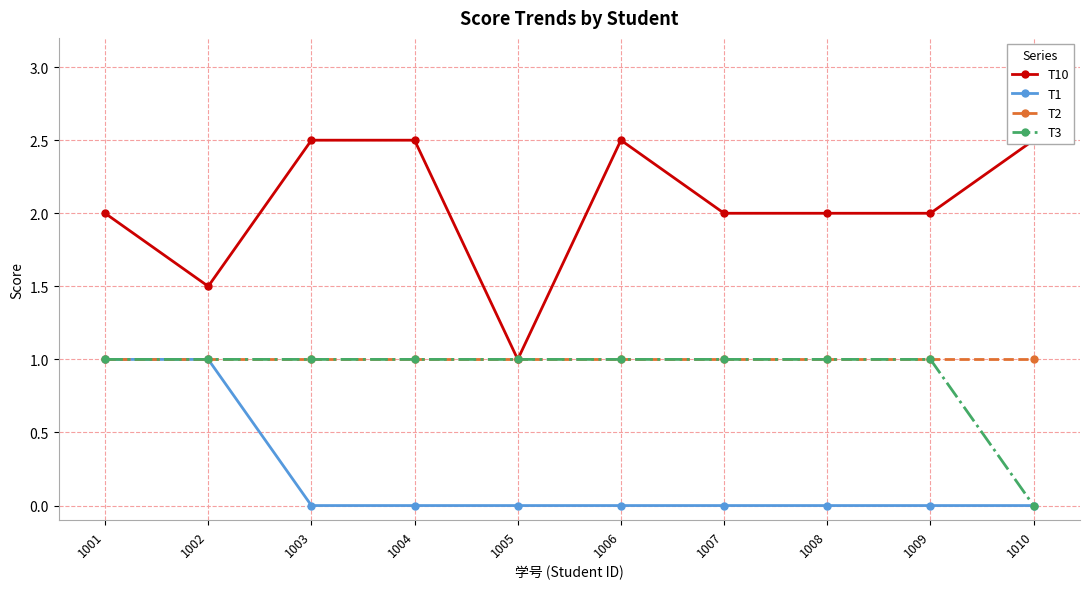

At which category does T10 reach its first local valley?

1002